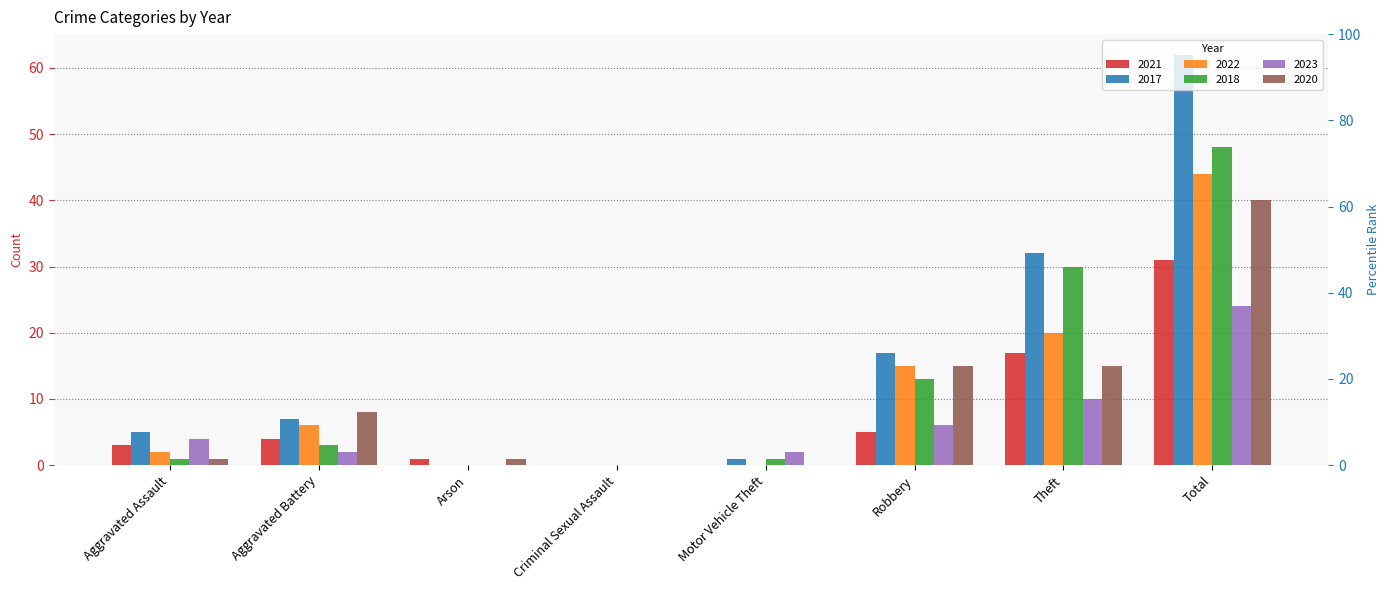

What is the sum of all 2020 values?

80